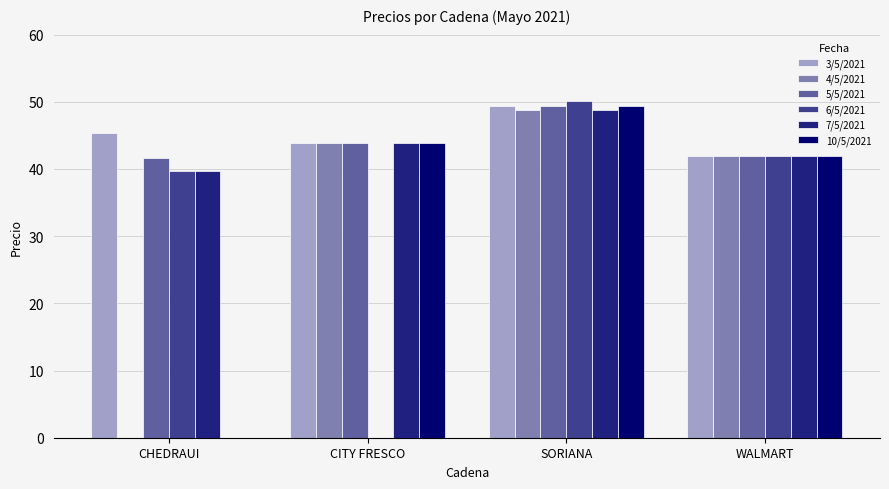

Are the bars horizontal?

No